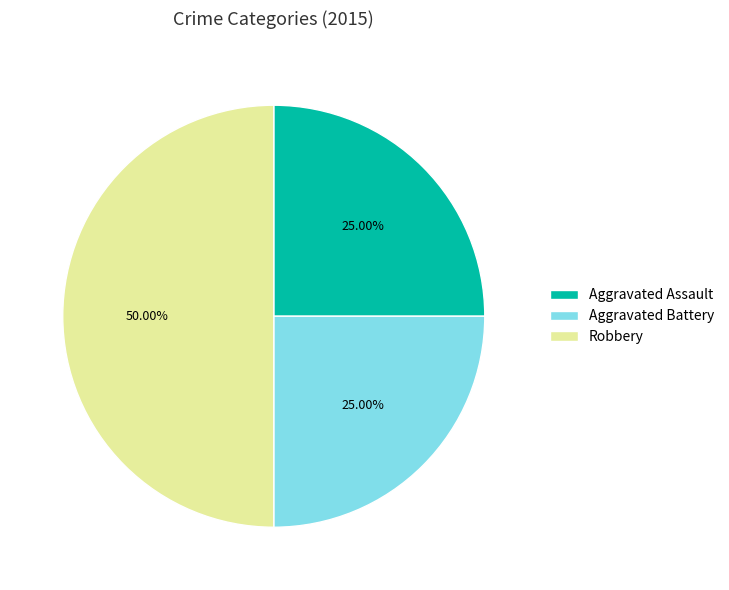

Does Aggravated Assault account for over 50% of the chart?

No